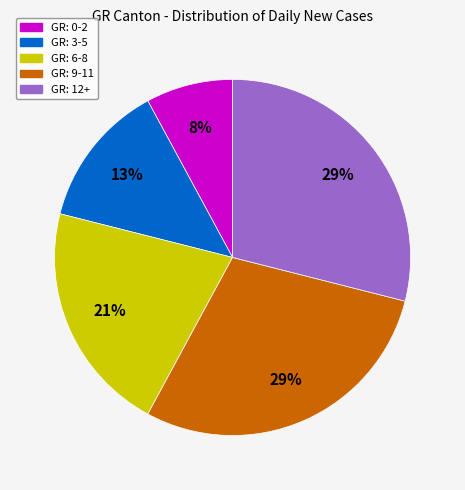

How many slices are in this pie chart?

5